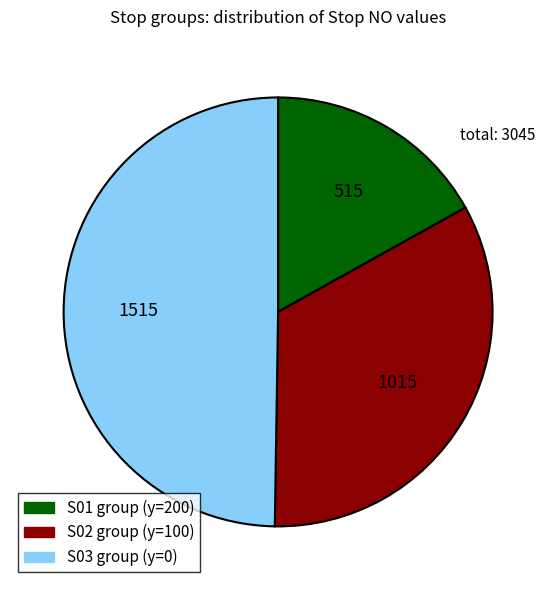

Is there any slice that represents more than half of the pie?

No